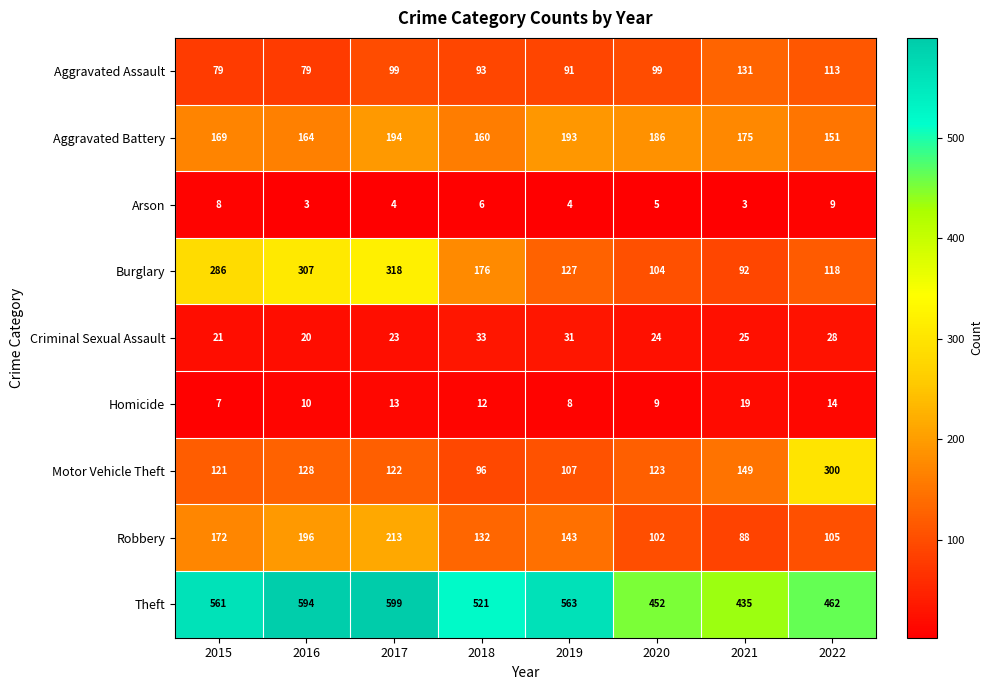

What is the difference between the Robbery values at 2017 and 2021?

125